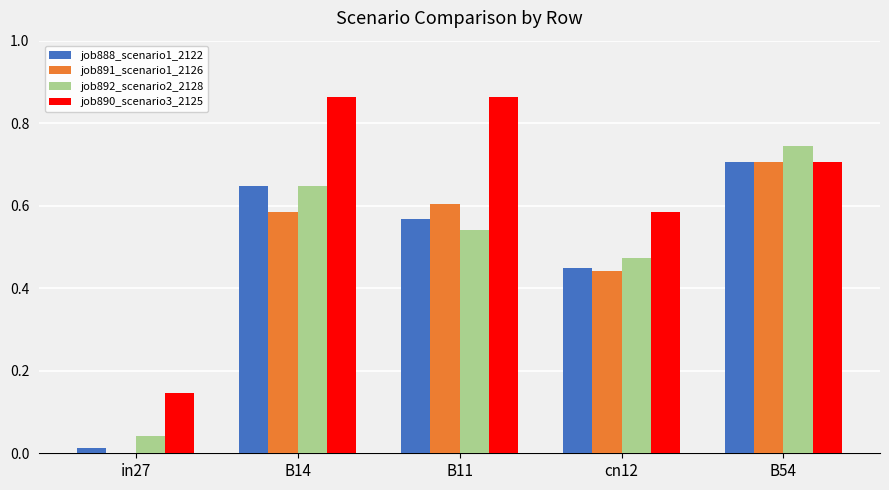

Are the bars grouped side by side (vs. stacked)?

Yes